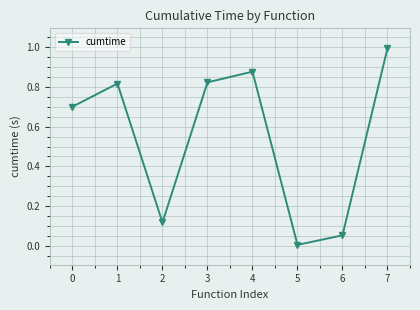

What is the value of the 1st point from the left?

0.7